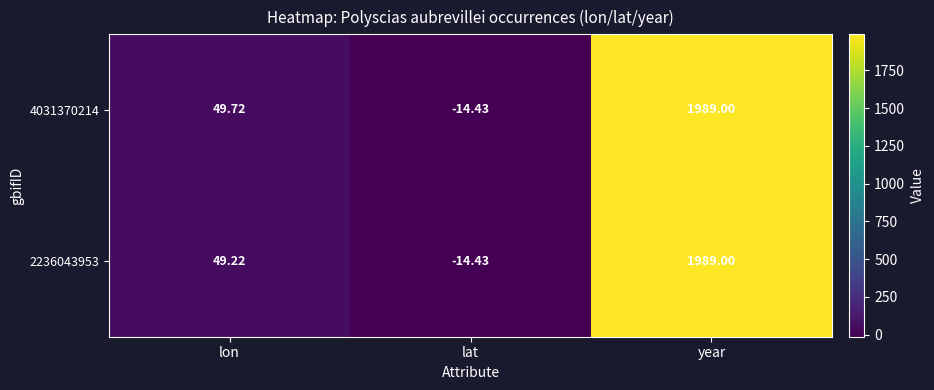

What is the total value across all series at lat?

-28.9